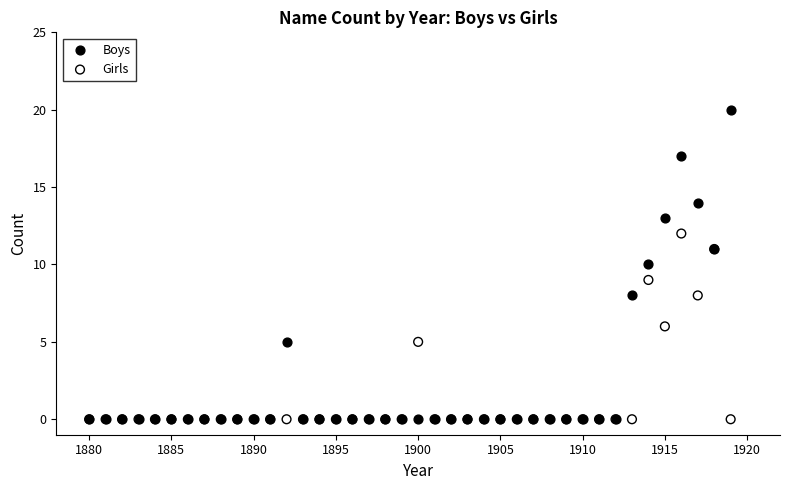

Which series has the largest Y range (max minus min)?

Boys